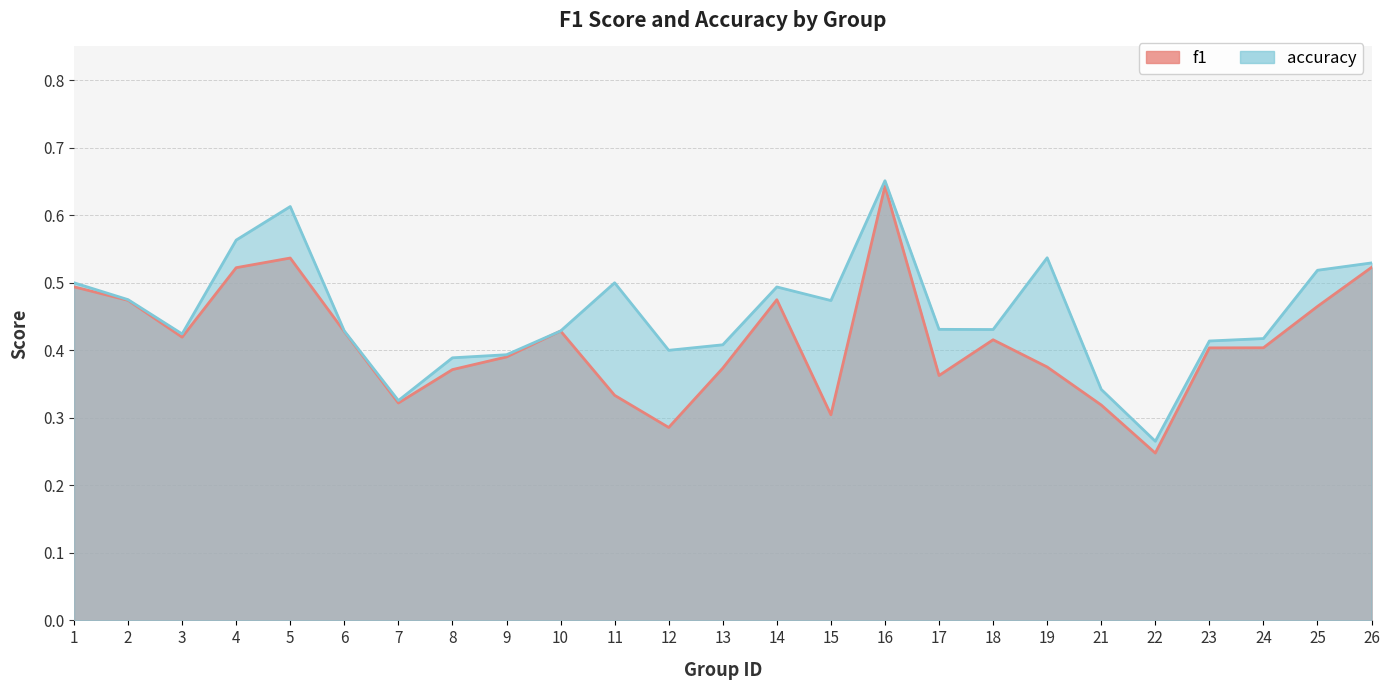

Is it true that f1 equals 0.7 at 23?

False